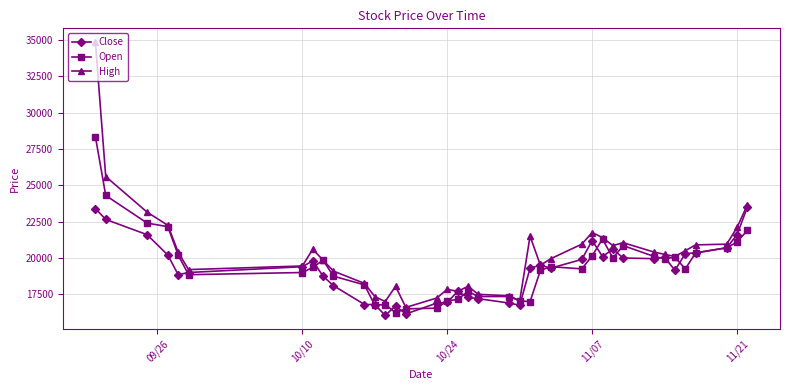

List the series in order of their peak value, lowest first.

Close, Open, High